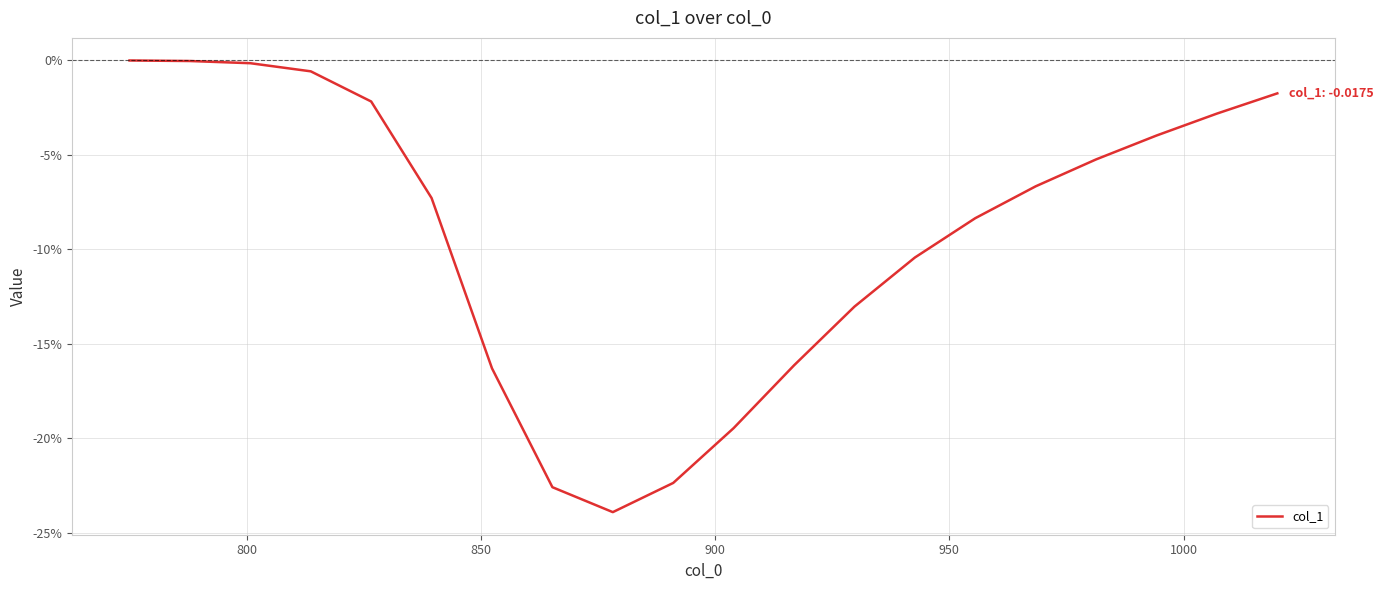

True or false: the data has more than 2 interior local peaks.

False